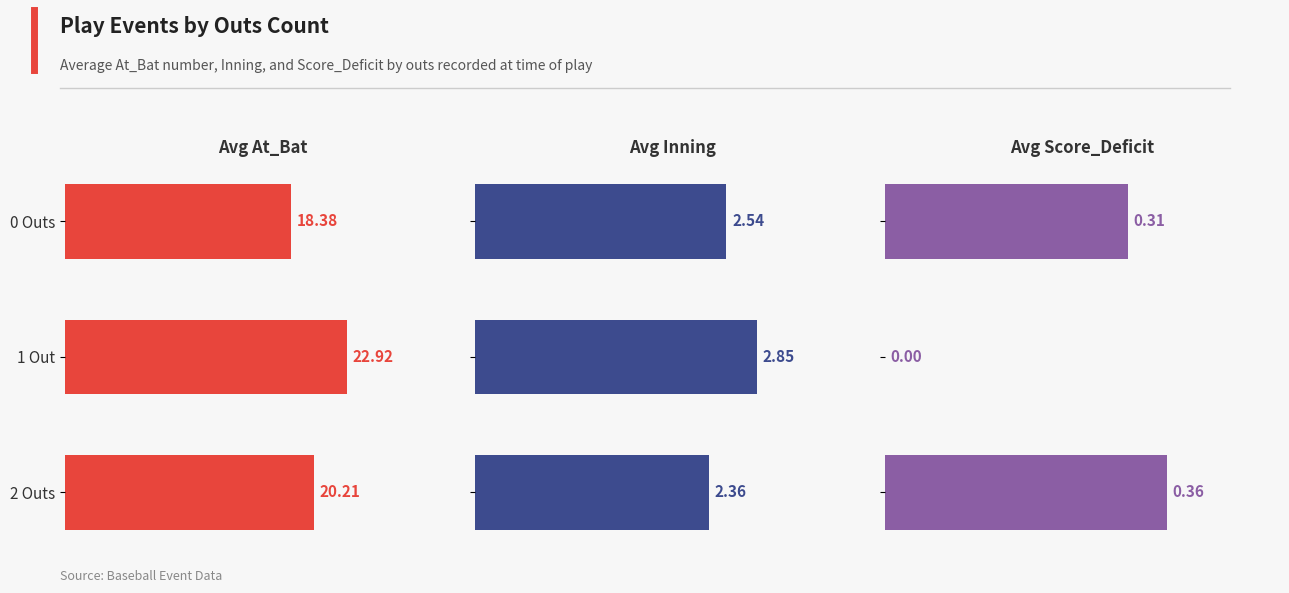

What is the maximum value for Avg At_Bat?

22.9